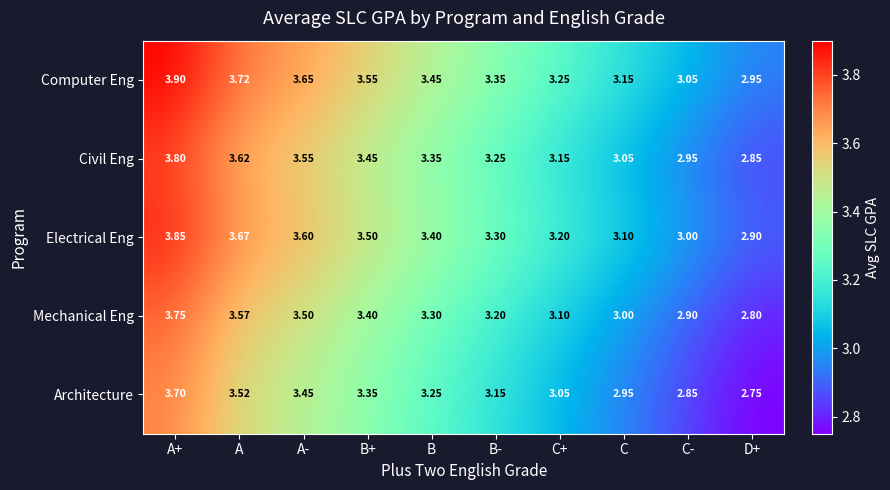

At which label does Computer Eng first exceed 3?

A+